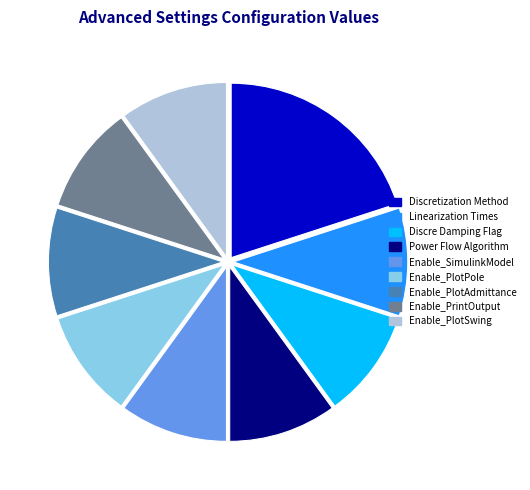

Is there any slice that represents more than half of the pie?

No